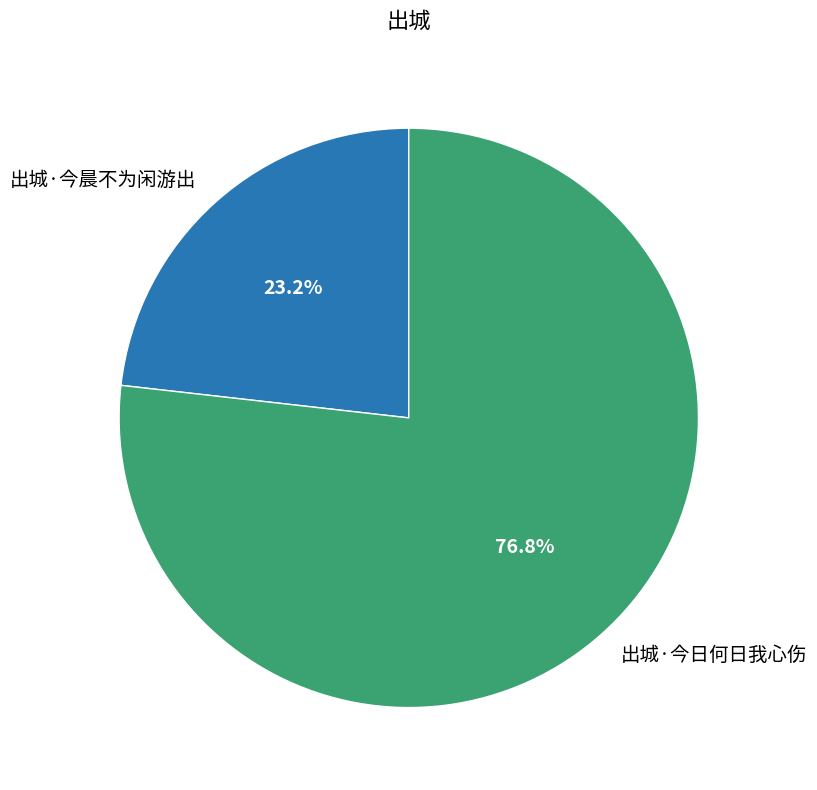

How many slices are in this pie chart?

2